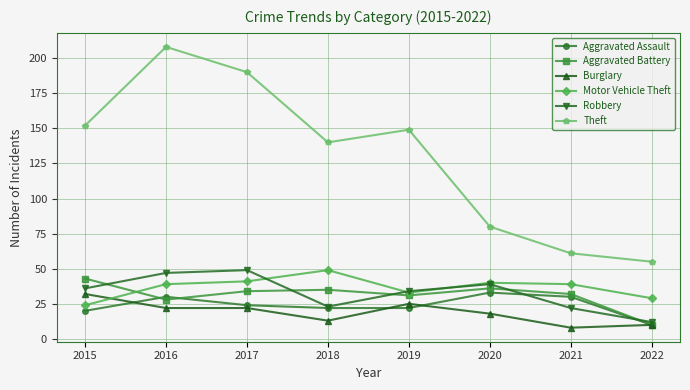

Reading left to right, transcribe all the data shown in this chart.

Aggravated Assault: 20	30	24	22	22	33	30	10
Aggravated Battery: 43	28	34	35	31	36	32	10
Burglary: 32	22	22	13	25	18	8	10
Motor Vehicle Theft: 24	39	41	49	33	40	39	29
Robbery: 36	47	49	23	34	39	22	12
Theft: 152	208	190	140	149	80	61	55